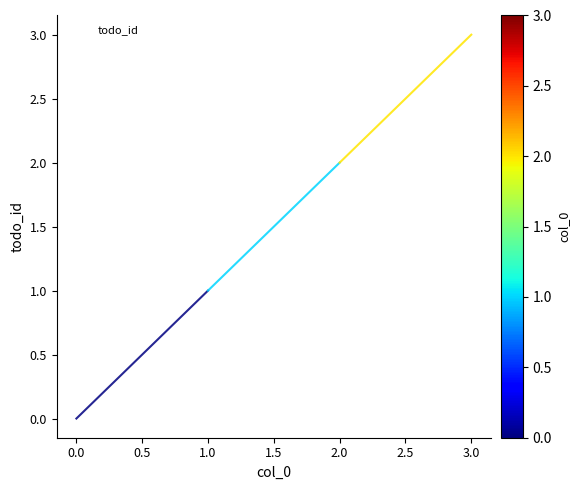

Reading right to left, list all the values displayed in this chart.

3	2	1	0